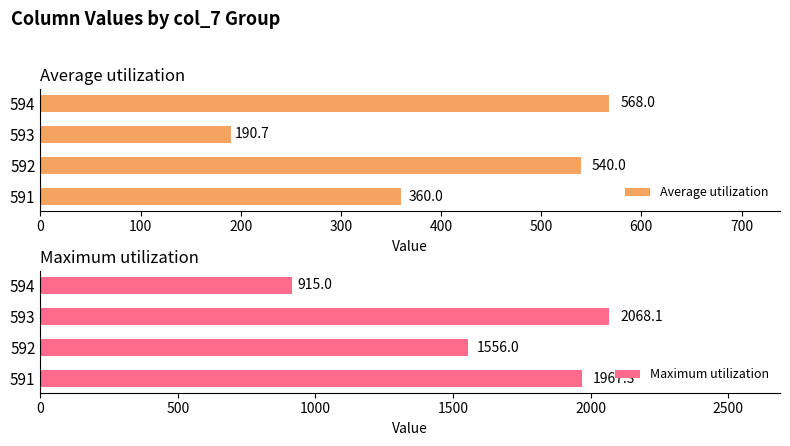

The value of Average utilization at 591 is 360.0. True or false?

True